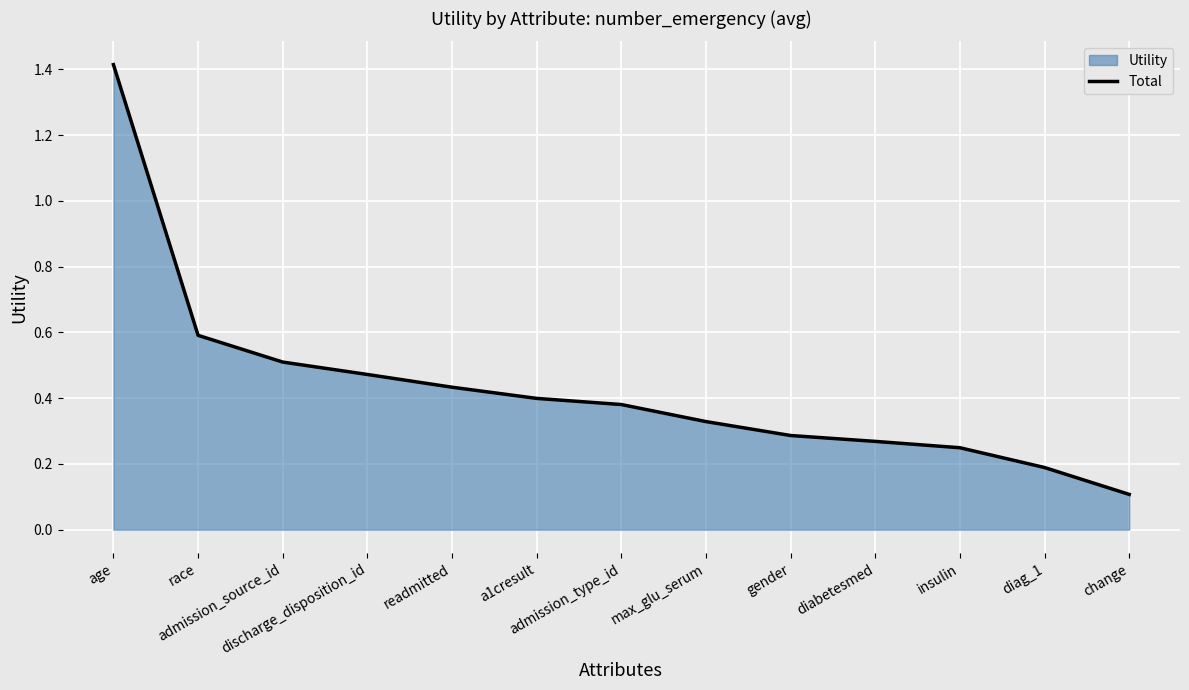

At which category does the chart reach its minimum across all series?

change